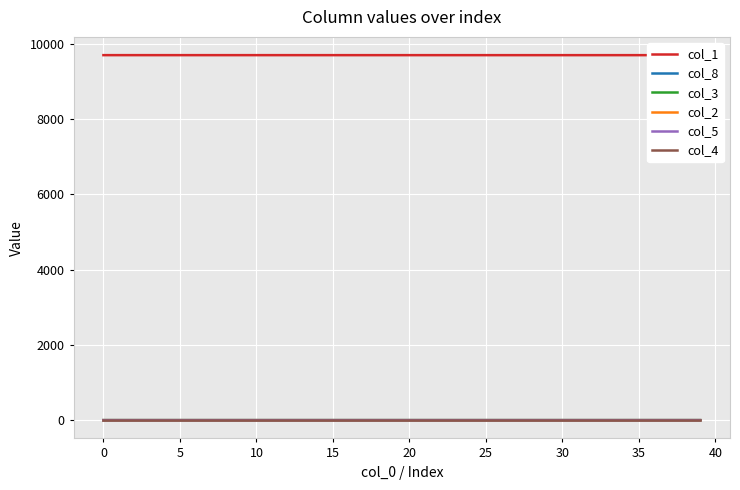

True or false: col_4 has a value of 0.0 at 0.

True